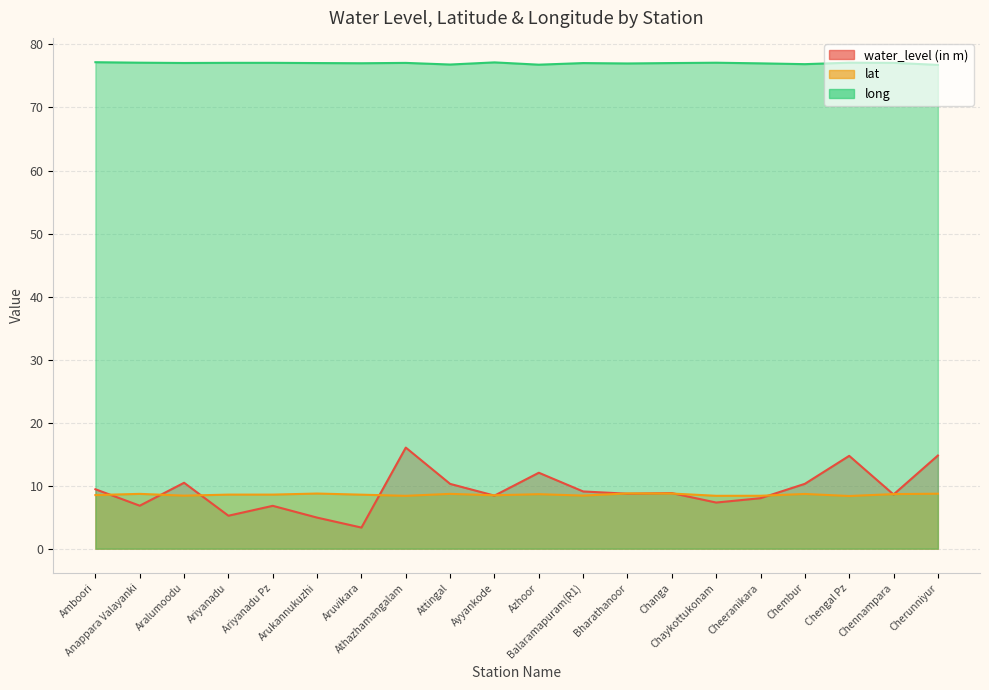

Where is the first local minimum for lat?

Aralumoodu